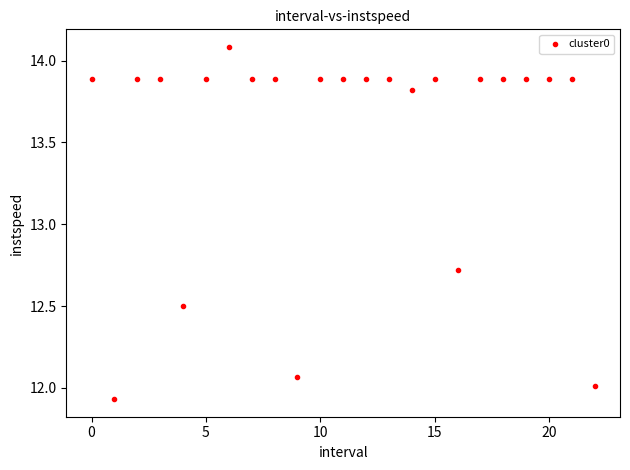

What is the range of Y values (max minus min)?

2.2